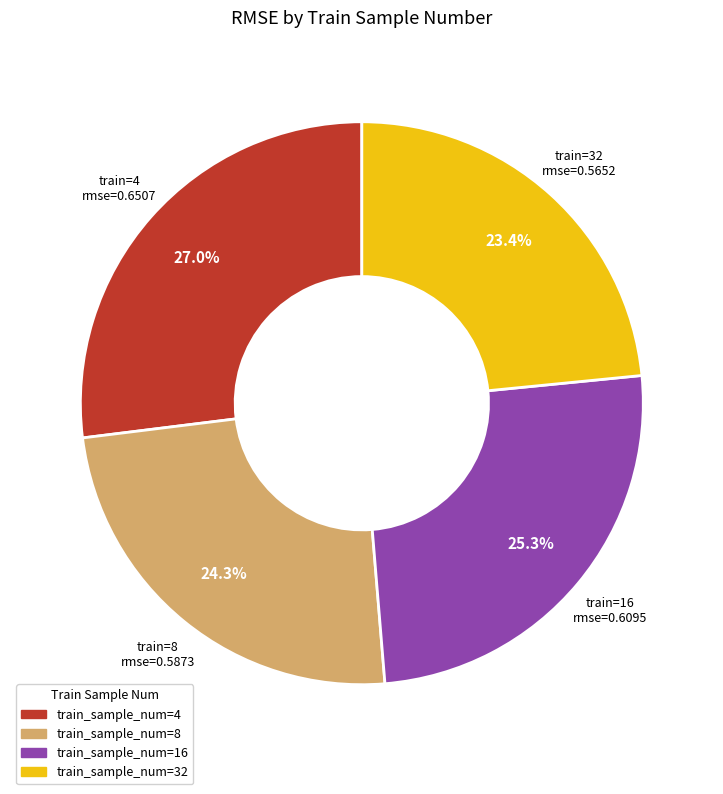

Does any single category account for the majority?

No